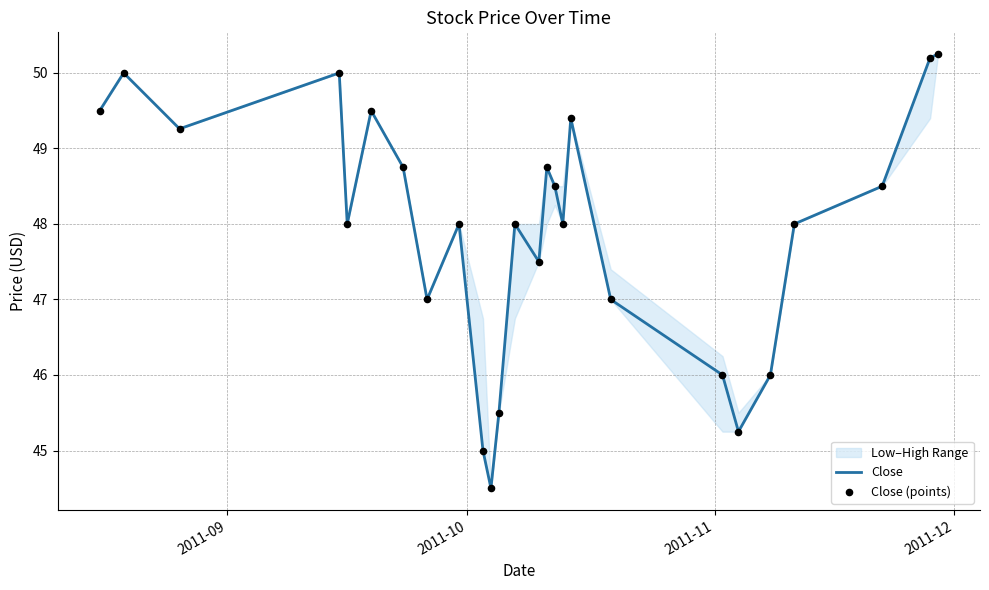

At how many categories does at least one series exceed 47?

18